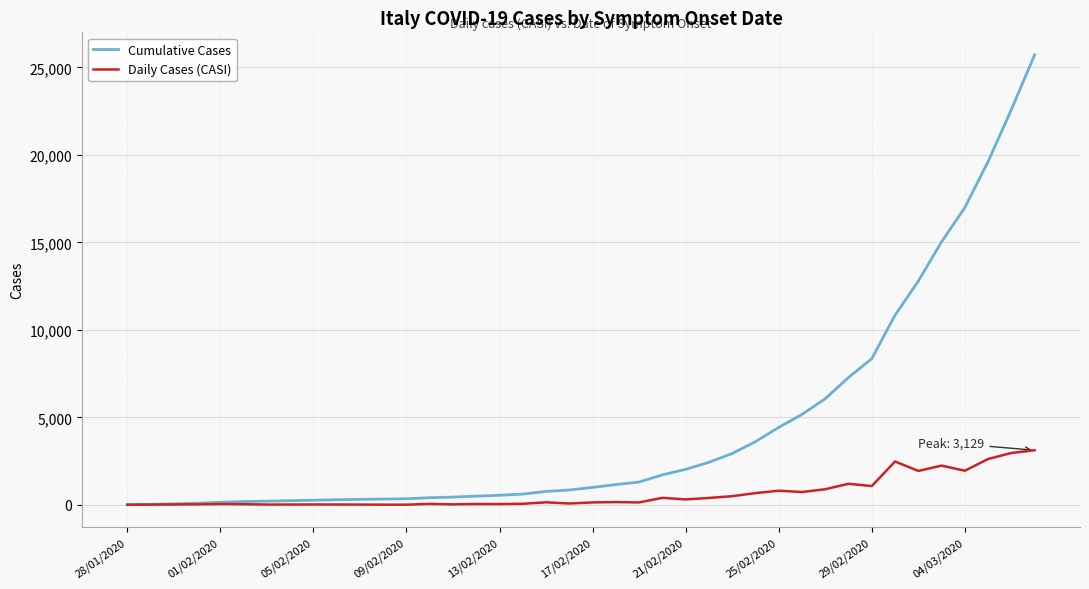

List the series in order of their peak value, highest first.

Cumulative Cases, Daily Cases (CASI)